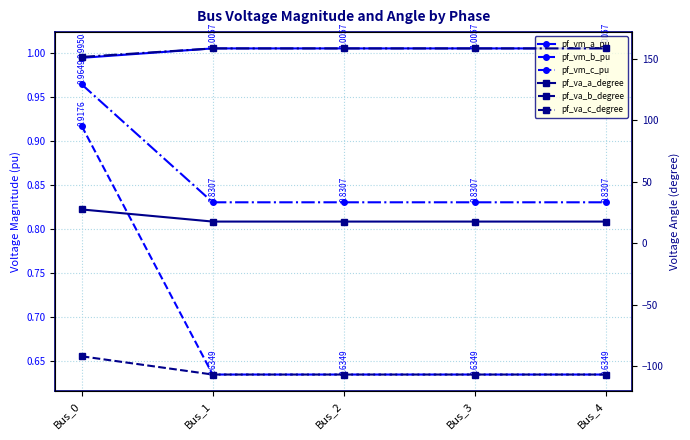

How many data points does each series have?

5